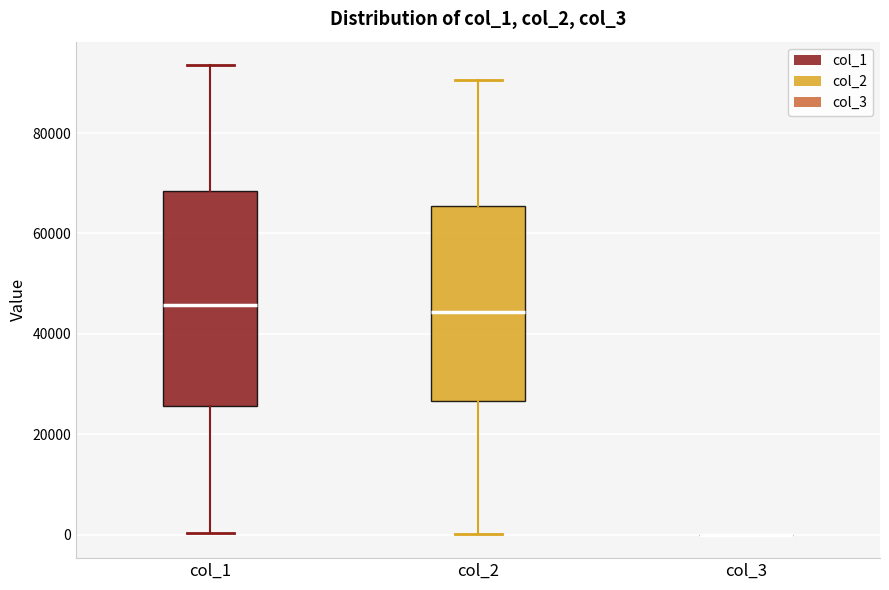

Reading left to right, read every box against the y-axis: the position of its median line, the range the box covers, and the ends of its whiskers. The values are not printed on the chart, so give them approximately, as read against the axis.

col_1: median 46000, box 26000 to 68000, whiskers 0 to 94000
col_2: median 44000, box 26000 to 66000, whiskers 0 to 90000
col_3: box collapsed to a line at 0, whiskers 0 to 0